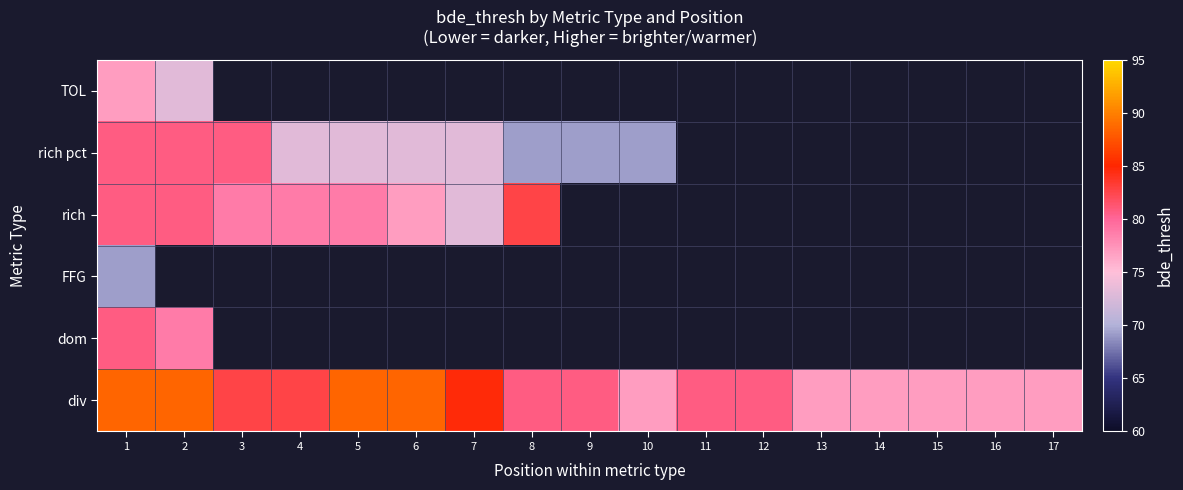

At which category is the sum across all series the highest?

1